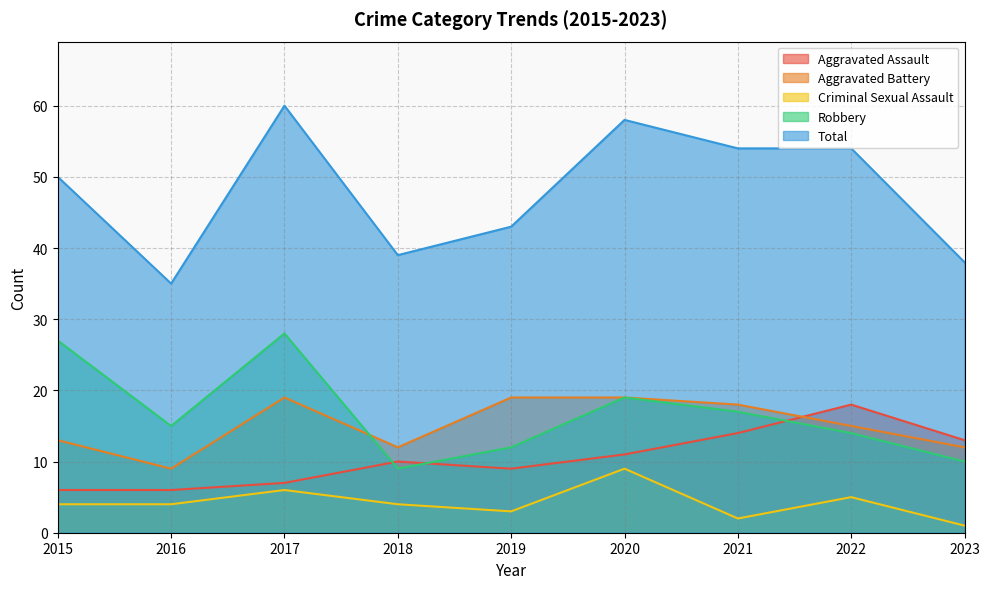

Between 2017 and 2019, which series saw the biggest shift?

Total